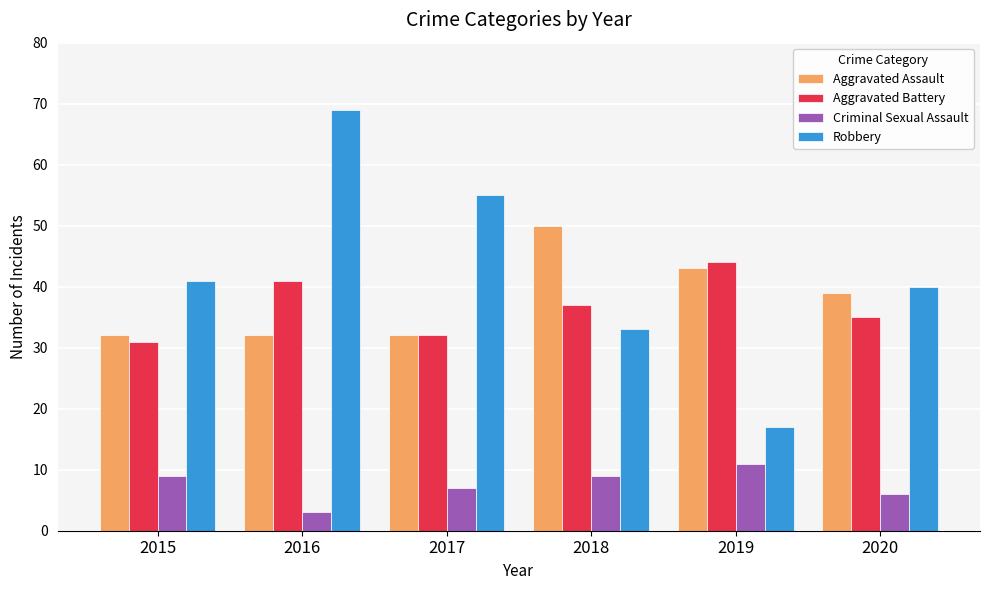

Reading left to right, extract all data points from this chart.

Aggravated Assault: 2015=32	2016=32	2017=32	2018=50	2019=43	2020=39
Aggravated Battery: 2015=31	2016=41	2017=32	2018=37	2019=44	2020=35
Criminal Sexual Assault: 2015=9	2016=3	2017=7	2018=9	2019=11	2020=6
Robbery: 2015=41	2016=69	2017=55	2018=33	2019=17	2020=40